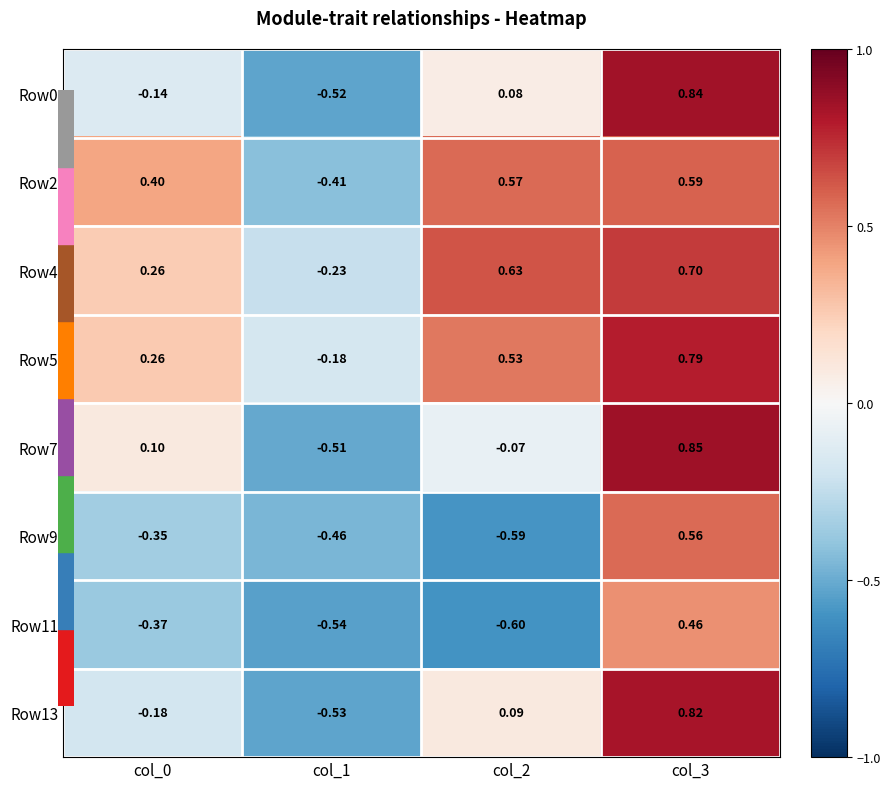

How many series are shown in this chart?

8